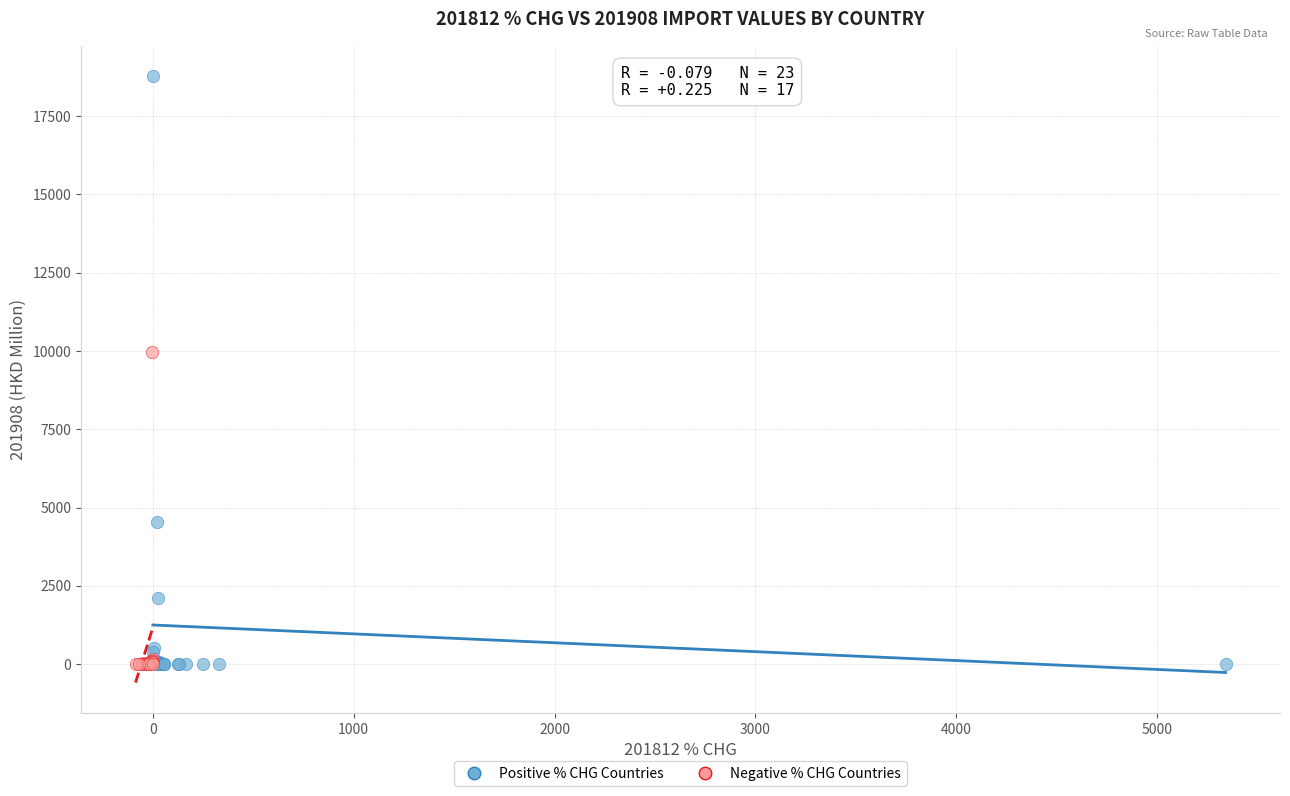

Which series reaches the maximum Y coordinate?

Positive % CHG Countries